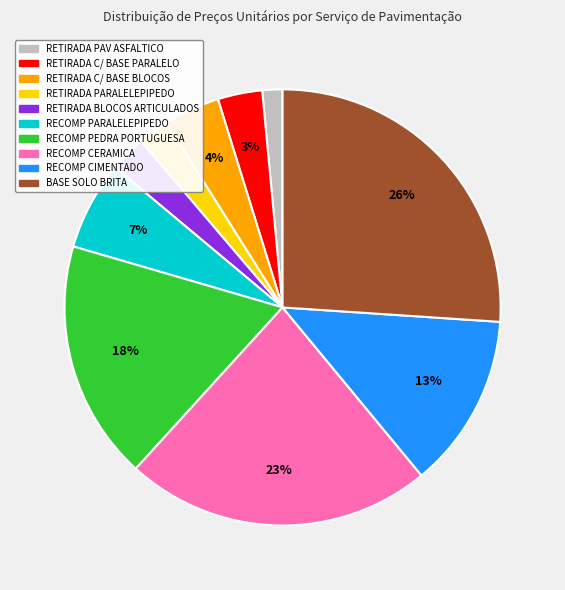

Is there any slice that represents more than half of the pie?

No